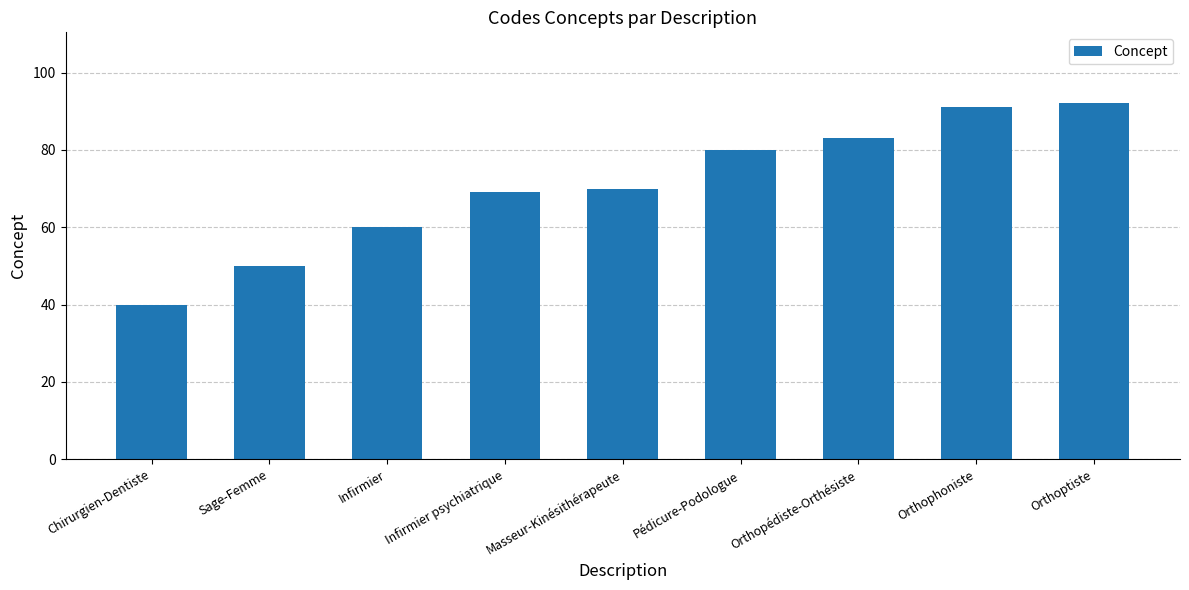

Count the number of categories in the chart.

9